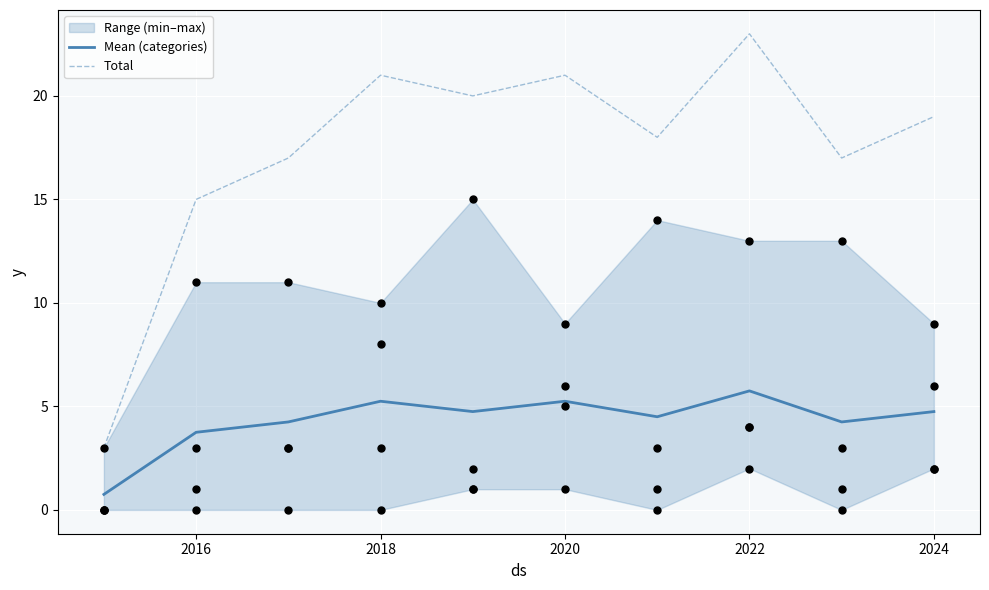

True or false: Mean (categories) has a value of 3.0 at 2018.

False